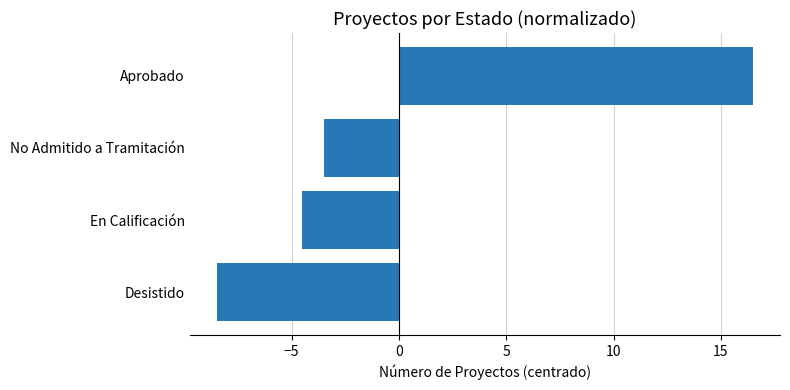

Is it true that the value at Desistido is -2.1?

False